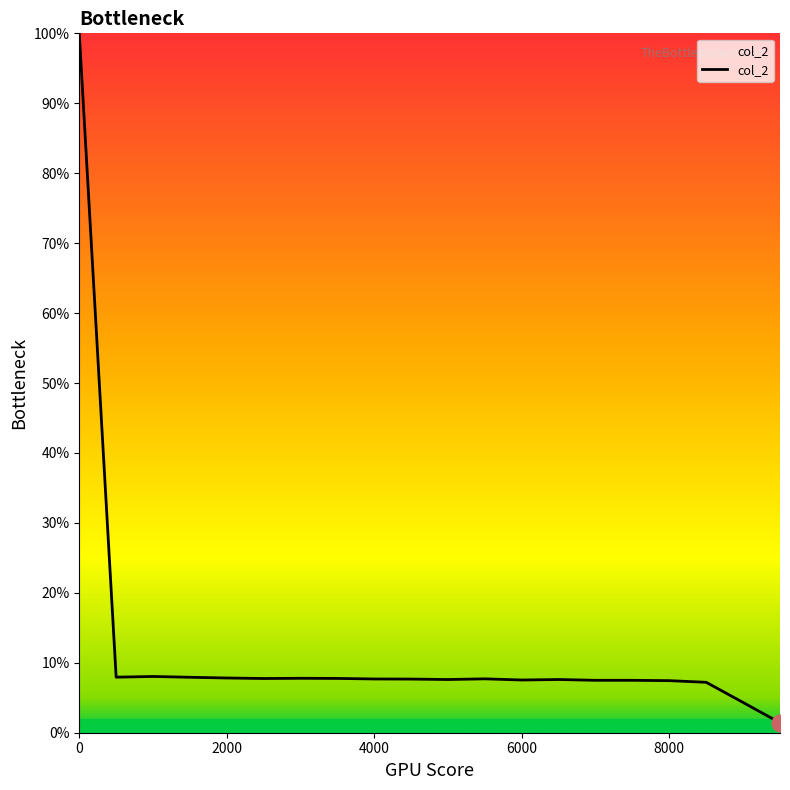

What is the maximum value shown in the chart?

100.0